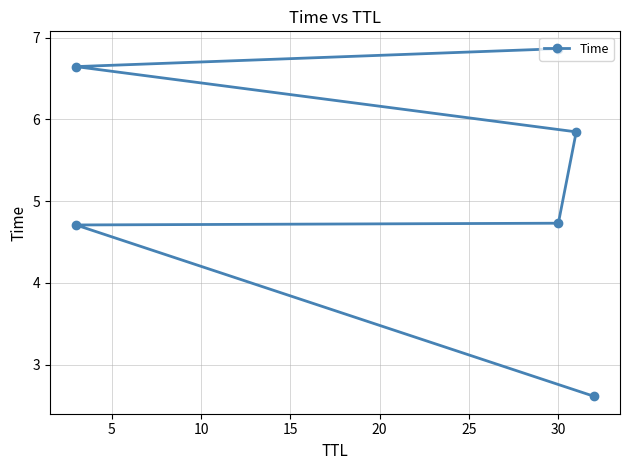

The value at 10 is 4.7. True or false?

True